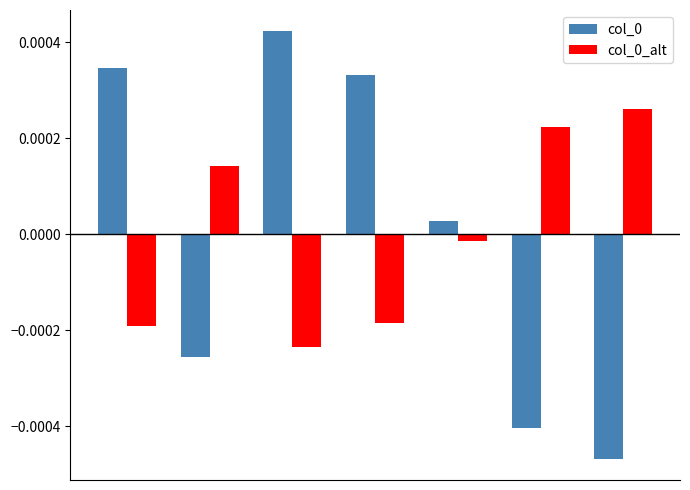

At how many categories does at least one series exceed 0?

7